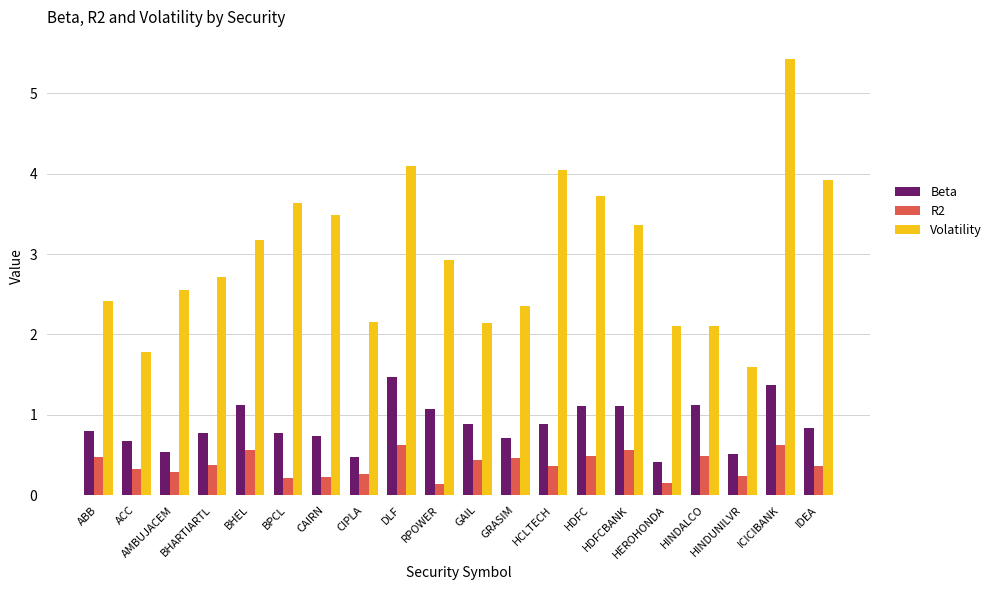

What is the difference between the Beta values at IDEA and HDFCBANK?

0.3